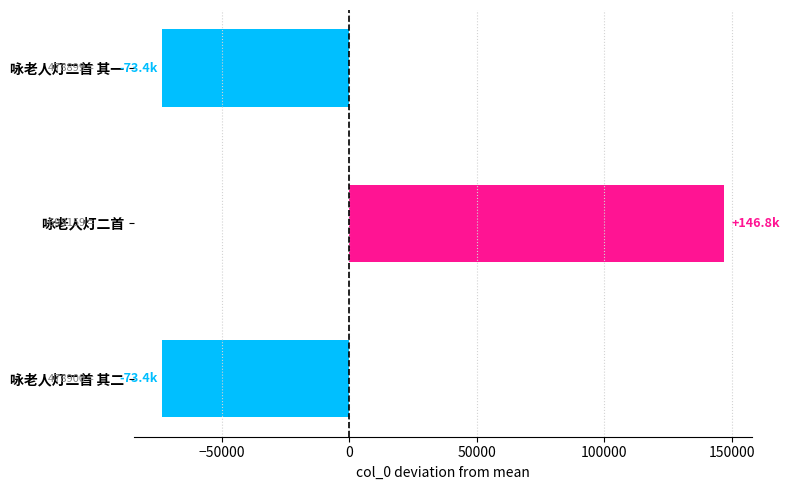

How many positive values are there?

1